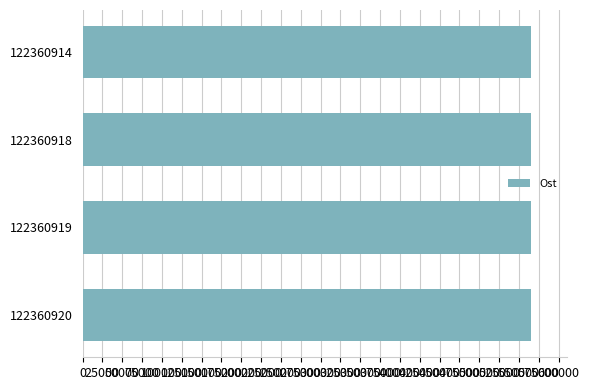

The chart shows a value of 779314 at 122360918. True or false?

False